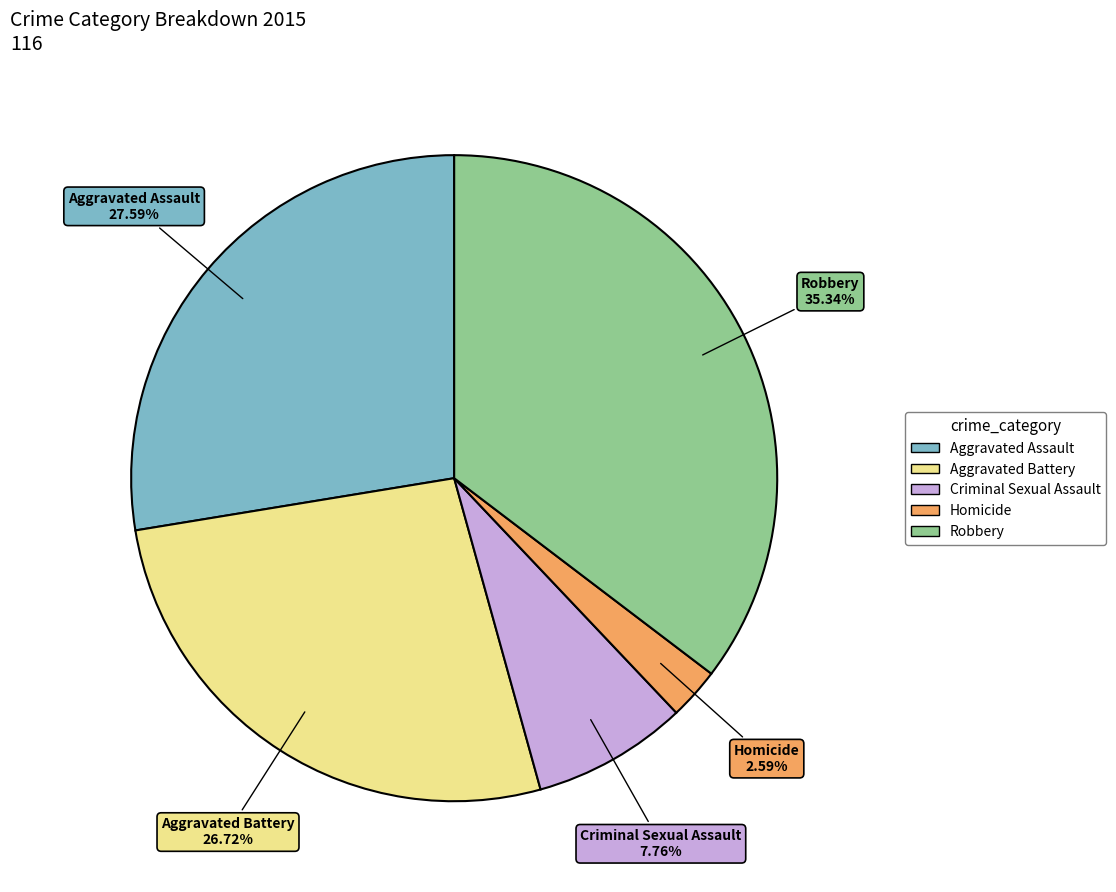

Is it true that Robbery is 35% of the pie?

True